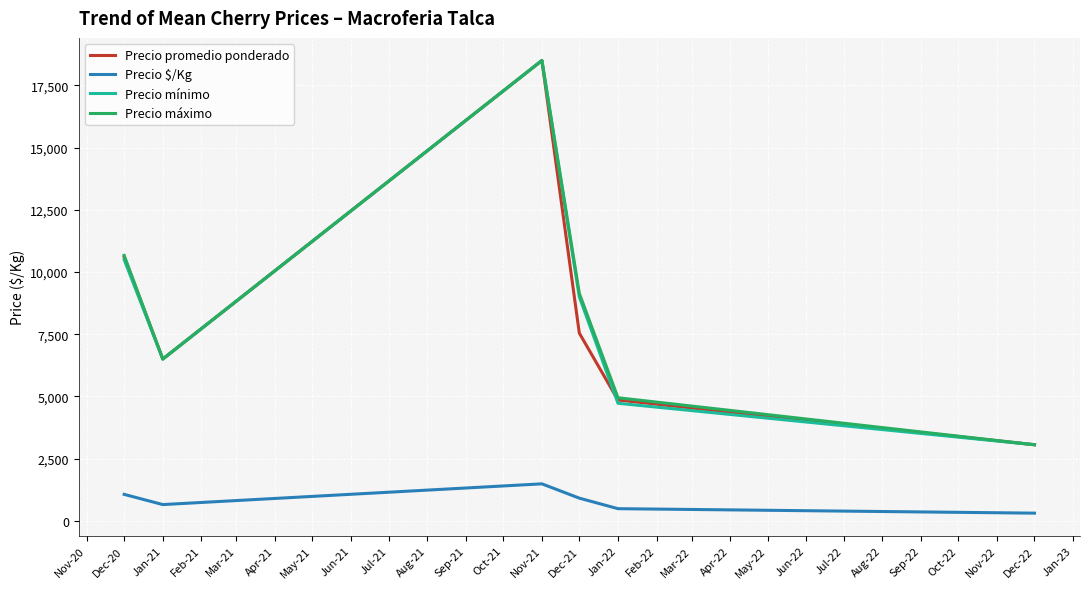

True or false: Precio promedio ponderado has more than 2 points higher than both neighbors.

False